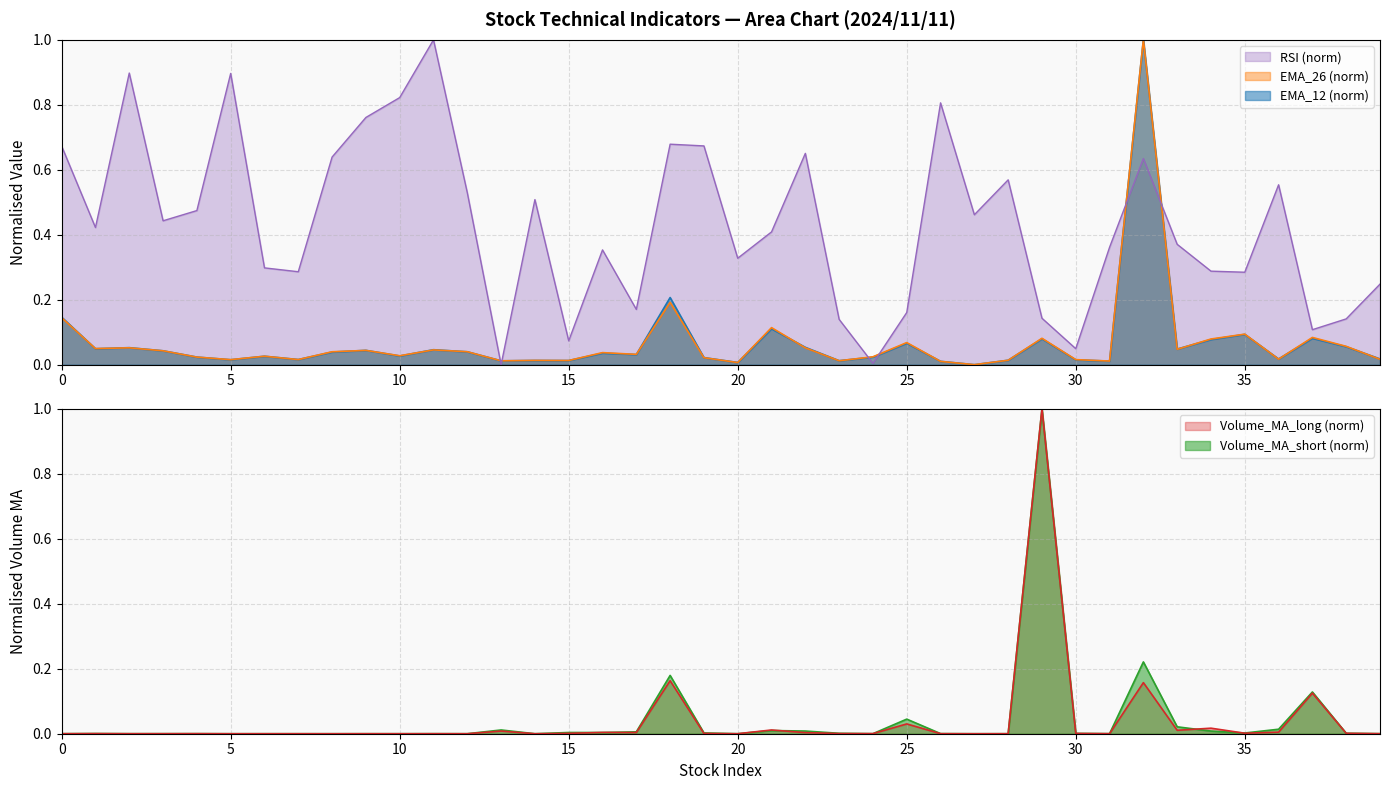

At which label is RSI closest to 0?

13